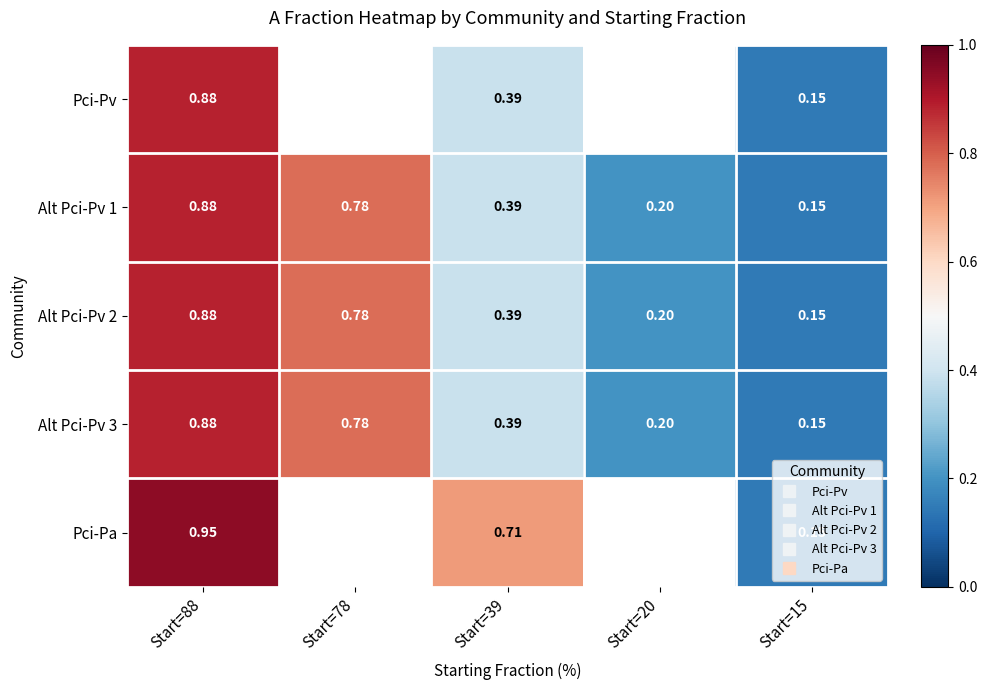

What value does the Pci-Pa series have at Start=88?

0.9